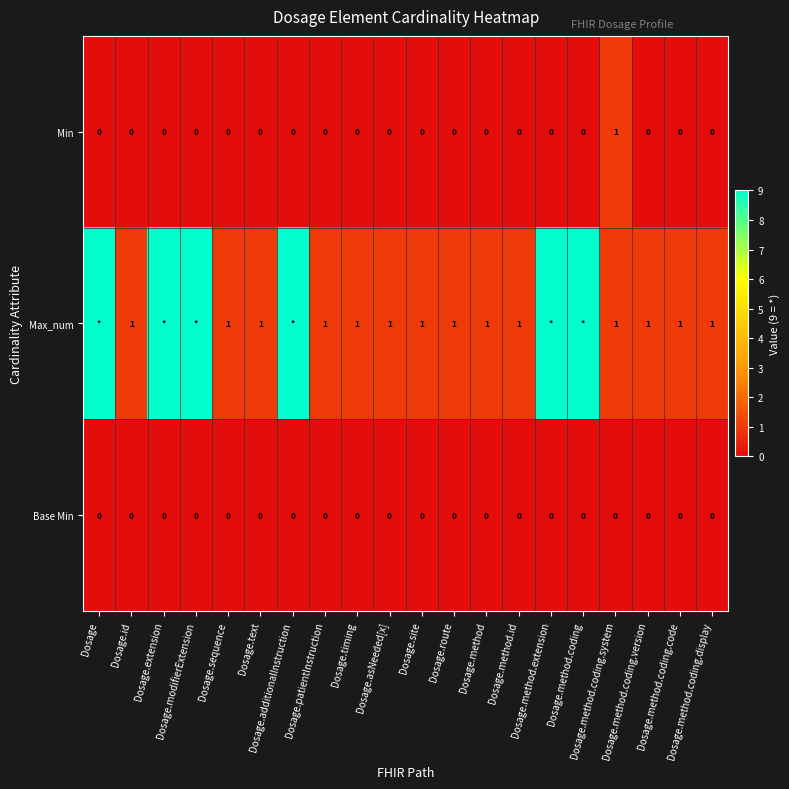

How many Min values are between 0 and 1?

20